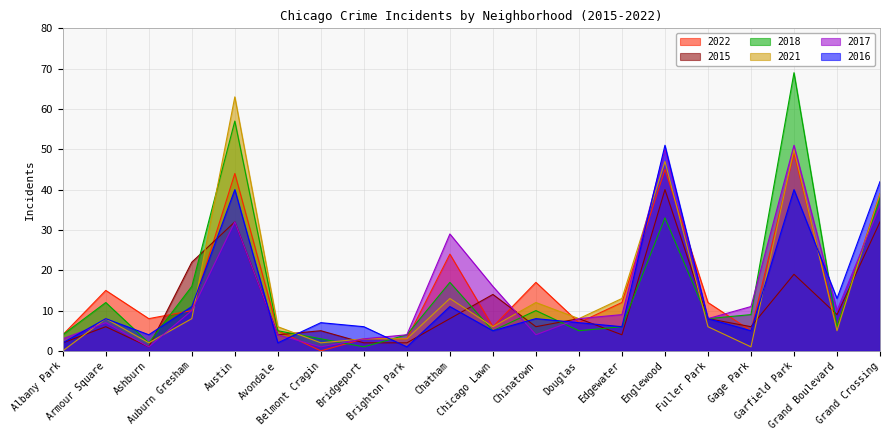

True or false: 2016 and 2015 intersect in this chart.

True